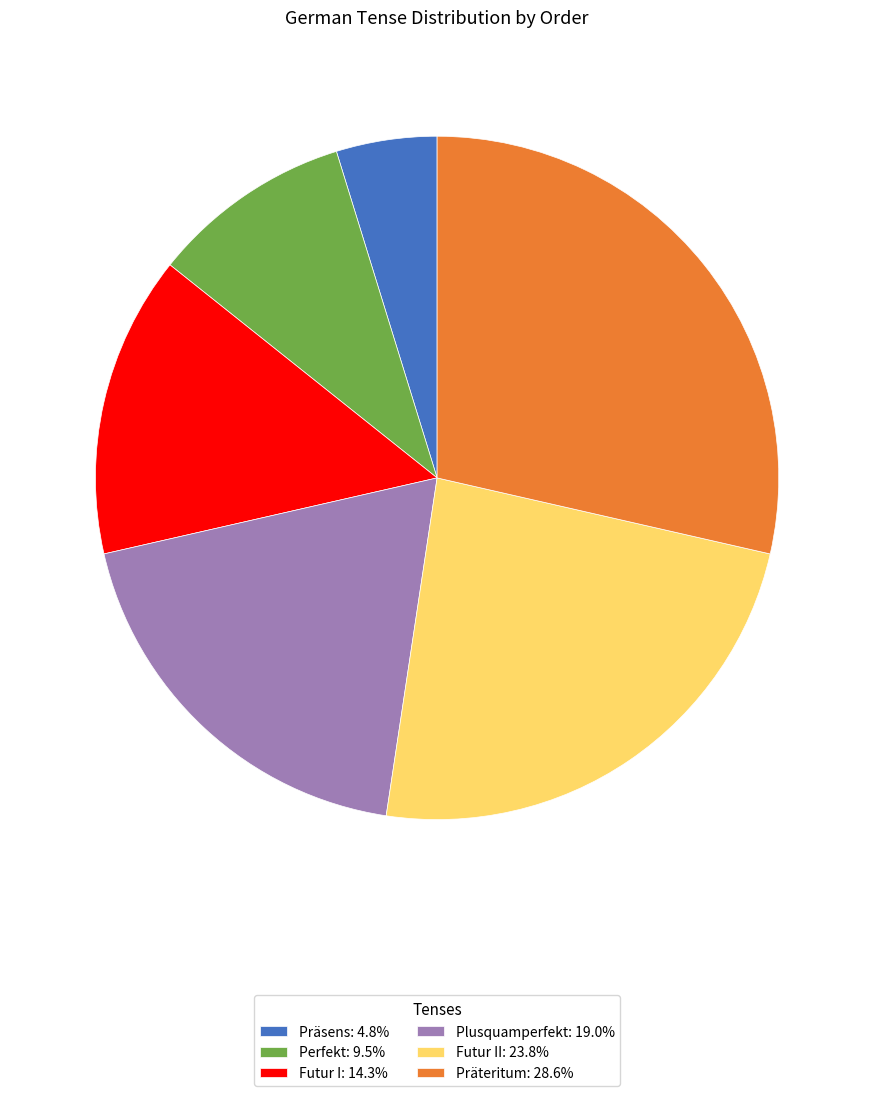

Do Präsens: 4.8% and Plusquamperfekt: 19.0% together represent more than half of the pie?

No